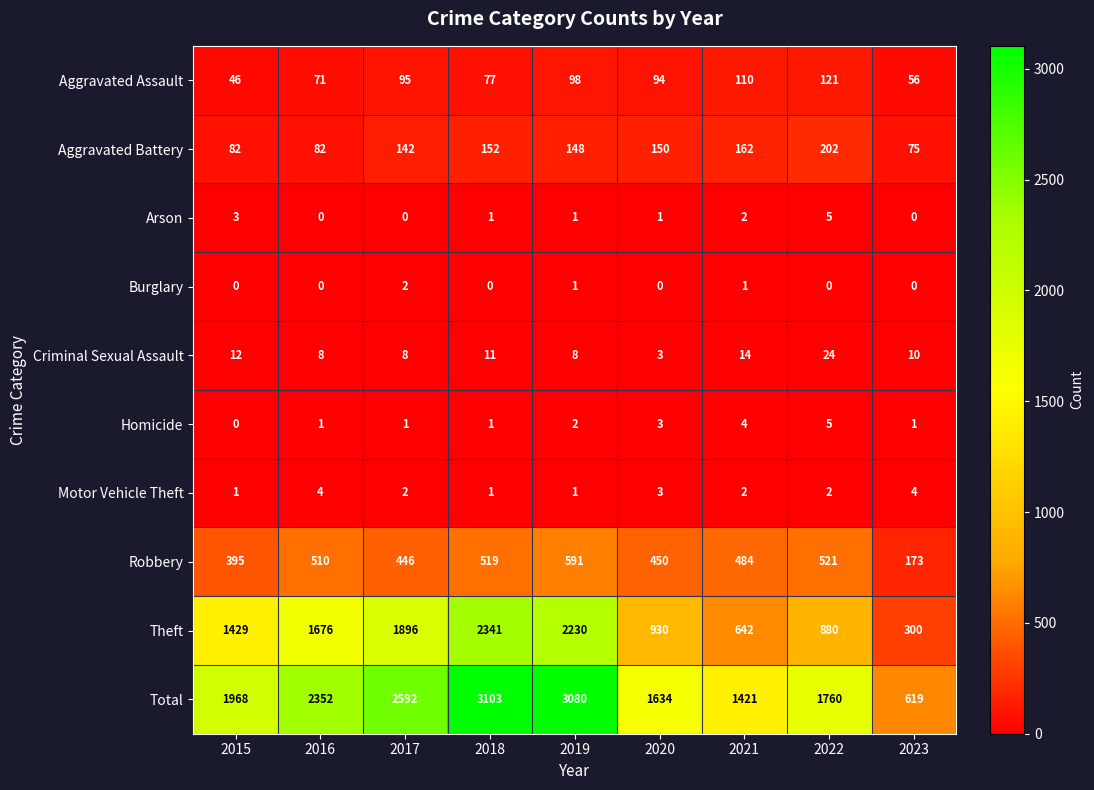

What is the lowest value of the Robbery series?

173